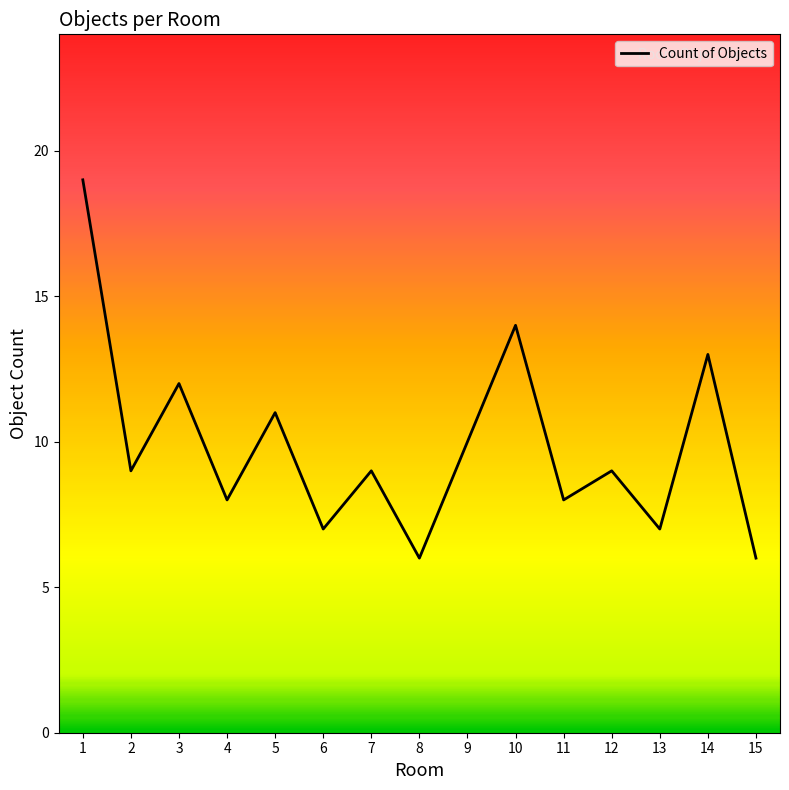

What is the greatest value displayed?

19